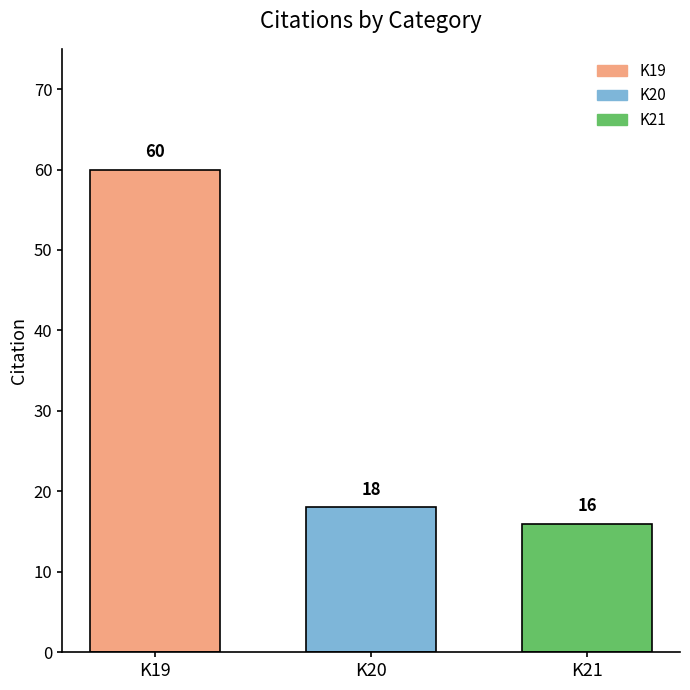

What is the difference between the values at K21 and K20?

2